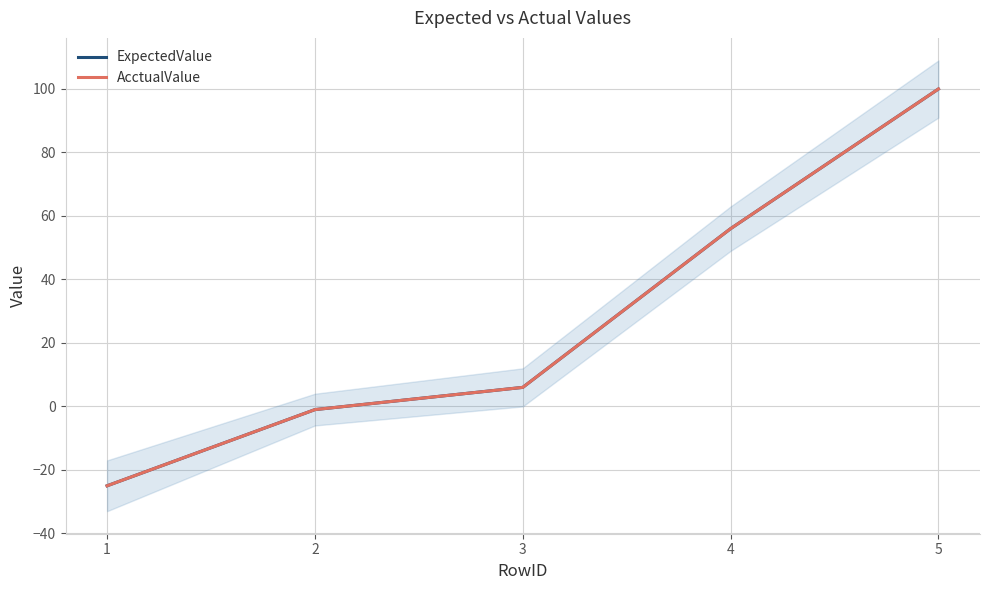

What is the difference between the ExpectedValue values at 4 and 5?

44